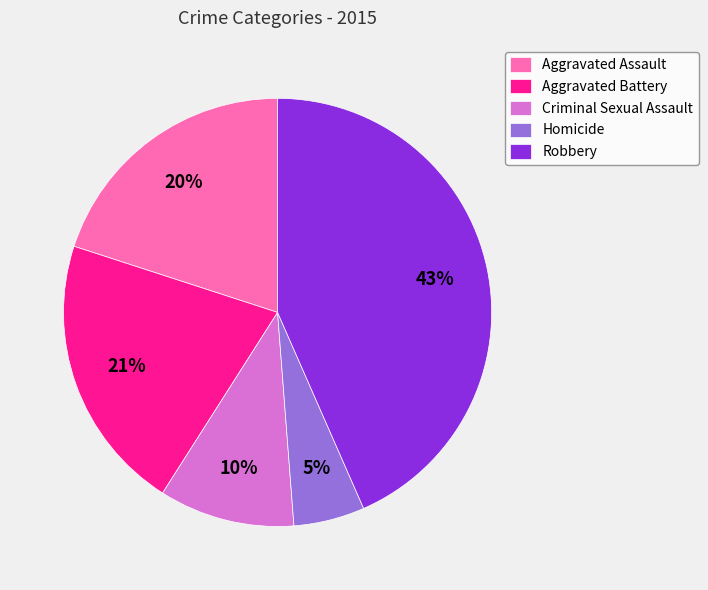

Combined, do Aggravated Assault and Criminal Sexual Assault account for over 50%?

No